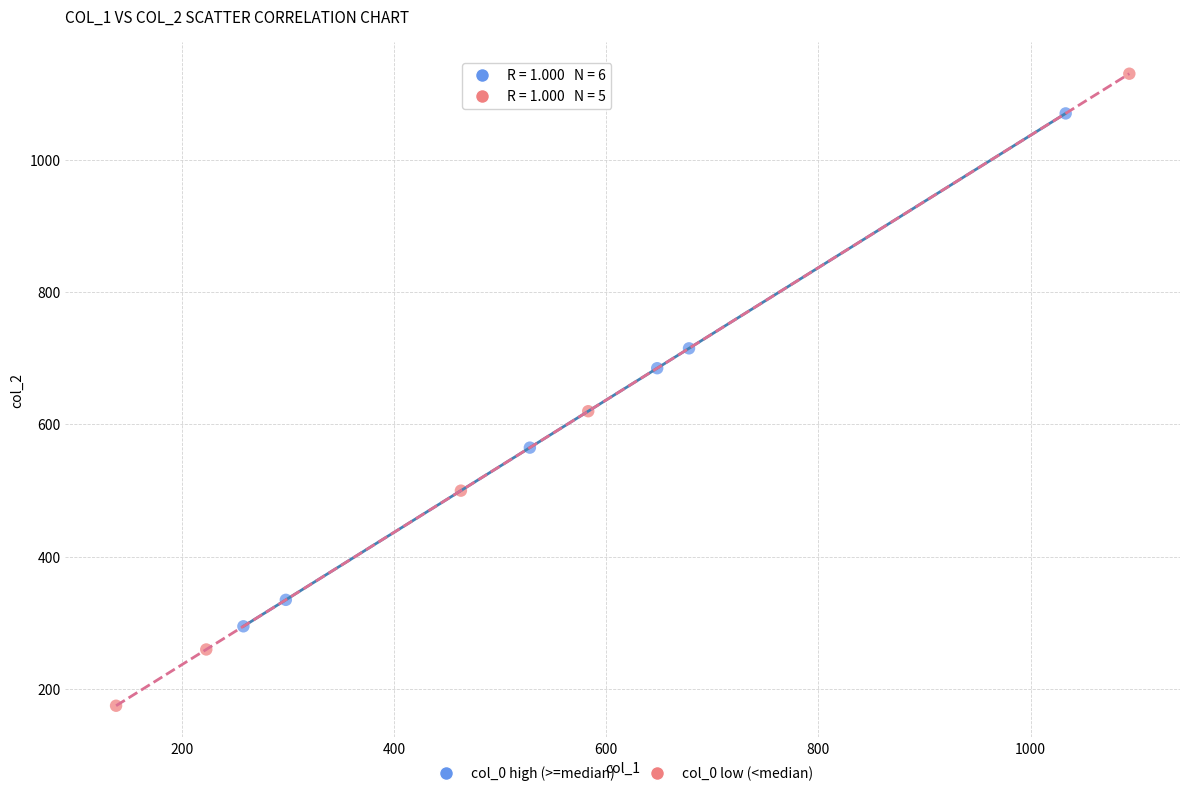

Which series reaches the minimum Y coordinate?

col_0 low (<median)